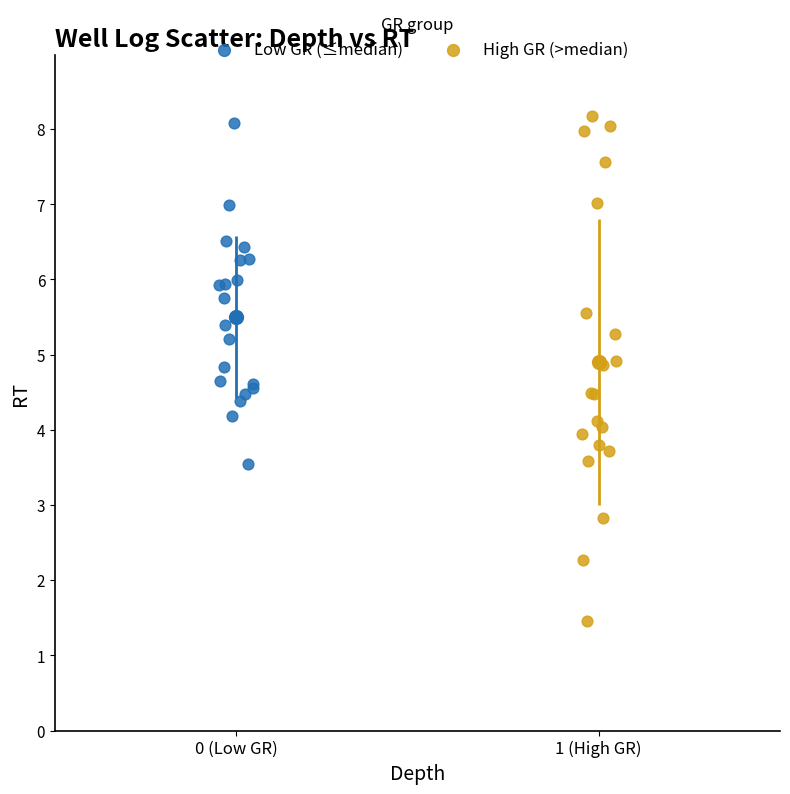

Which series contains the lowest Y value?

High GR (>median)